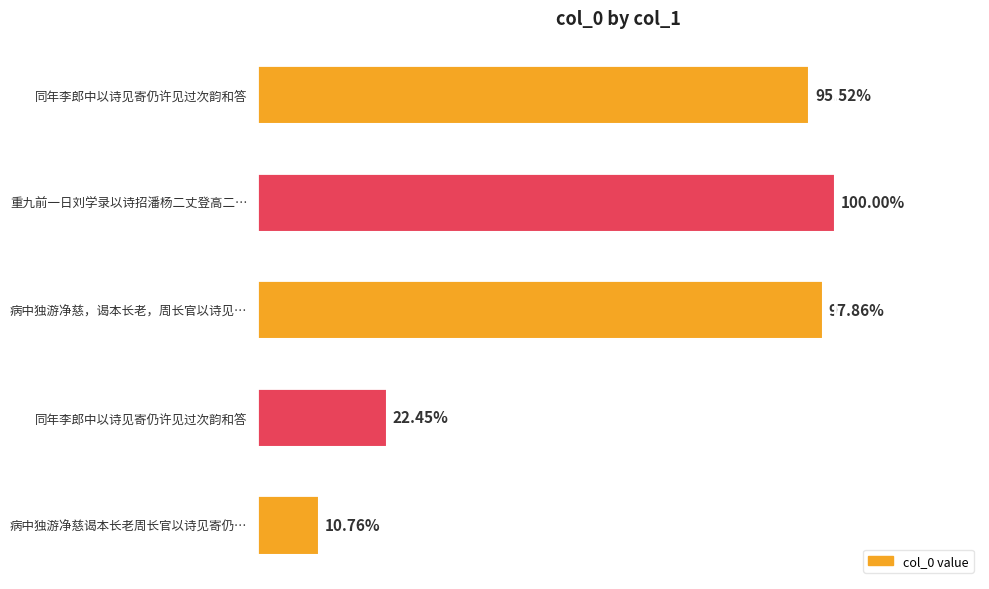

Does the chart contain any negative values?

No